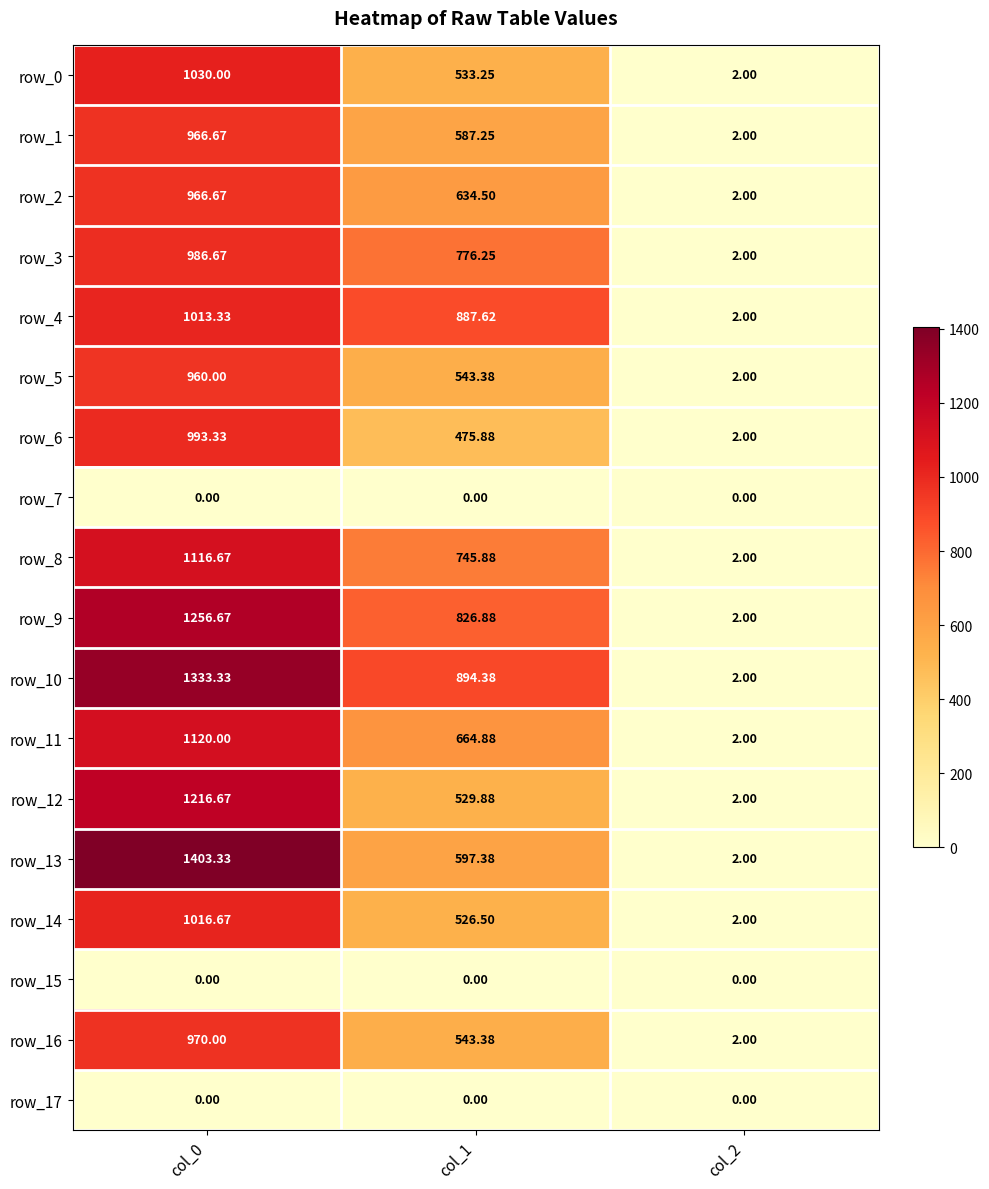

True or false: row_4 has a value of 1389.0 at col_1.

False